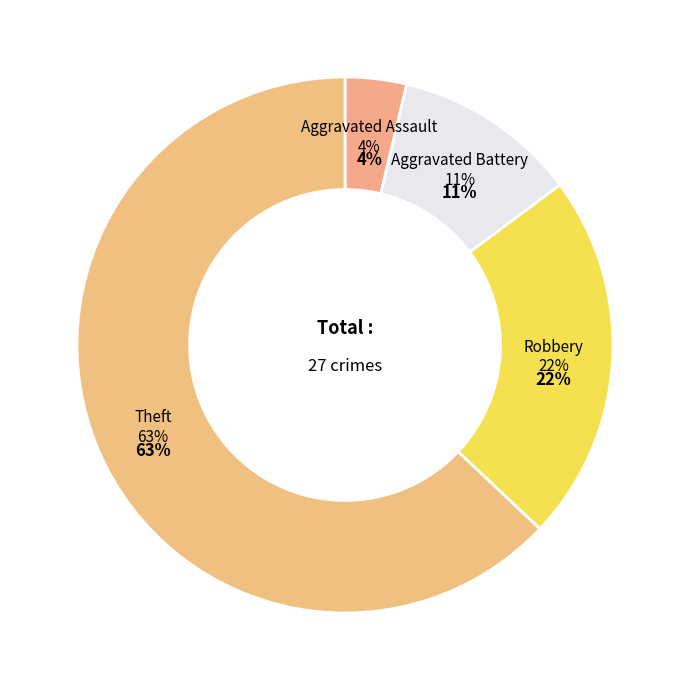

What is the ratio of the value at Aggravated Battery to the value at Theft?

0.2